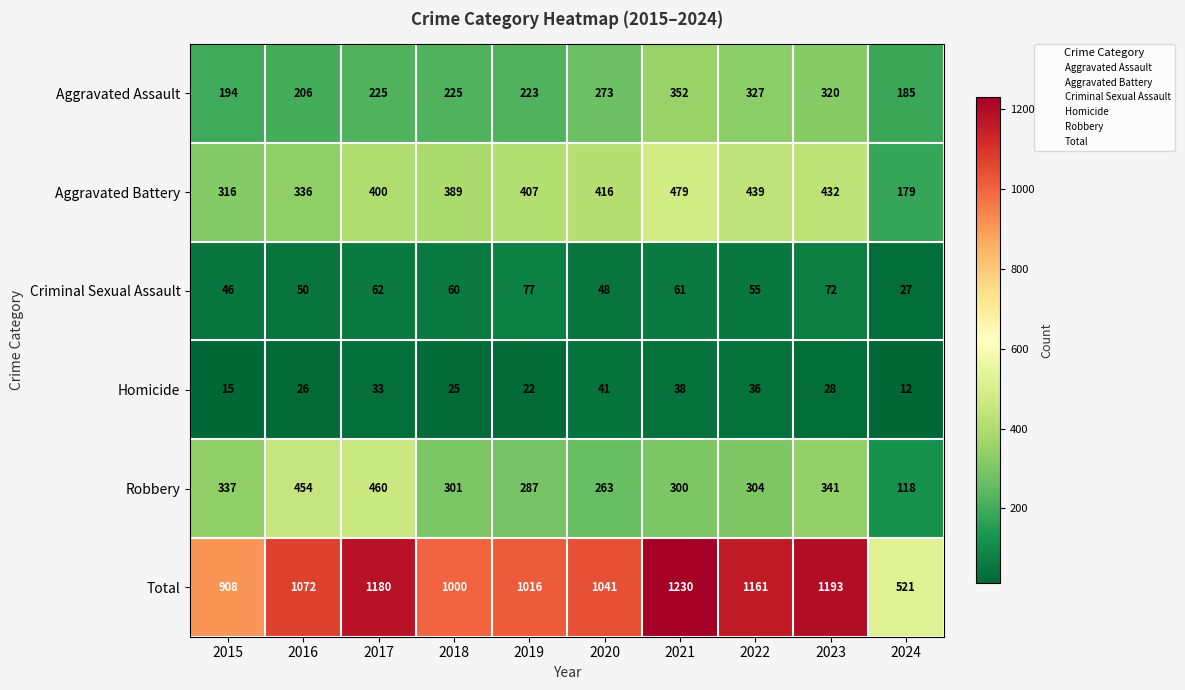

What is the approximate value of Robbery at 2024?

118